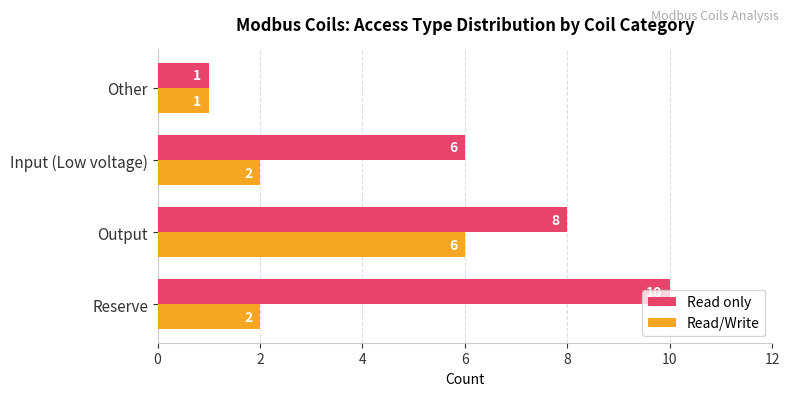

Which series has the largest total across all categories?

Read only